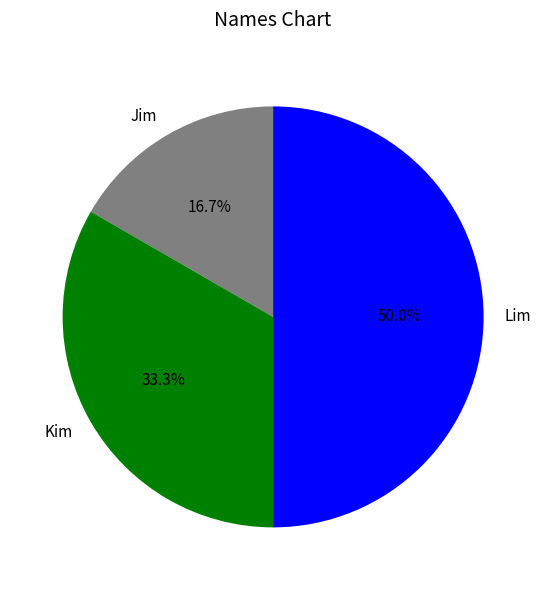

What percentage is NOT represented by Kim?

66.7%